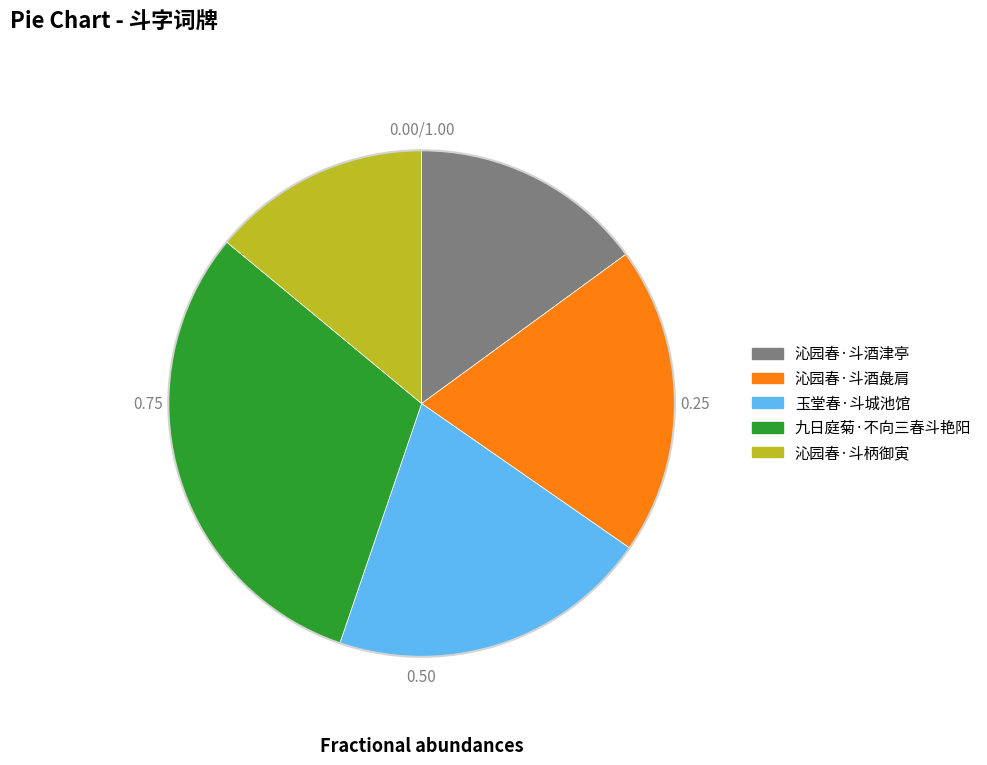

Combined, do 玉堂春·斗城池馆 and 九日庭菊·不向三春斗艳阳 account for over 50%?

Yes